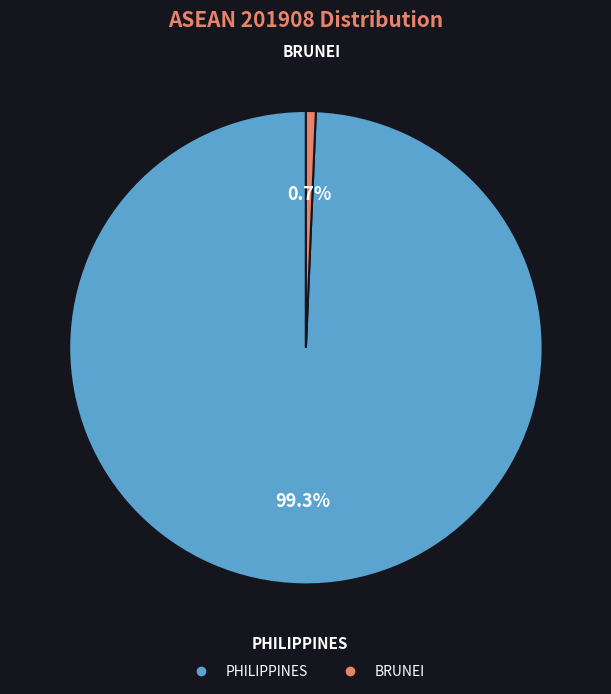

Is there a majority slice in this chart?

Yes